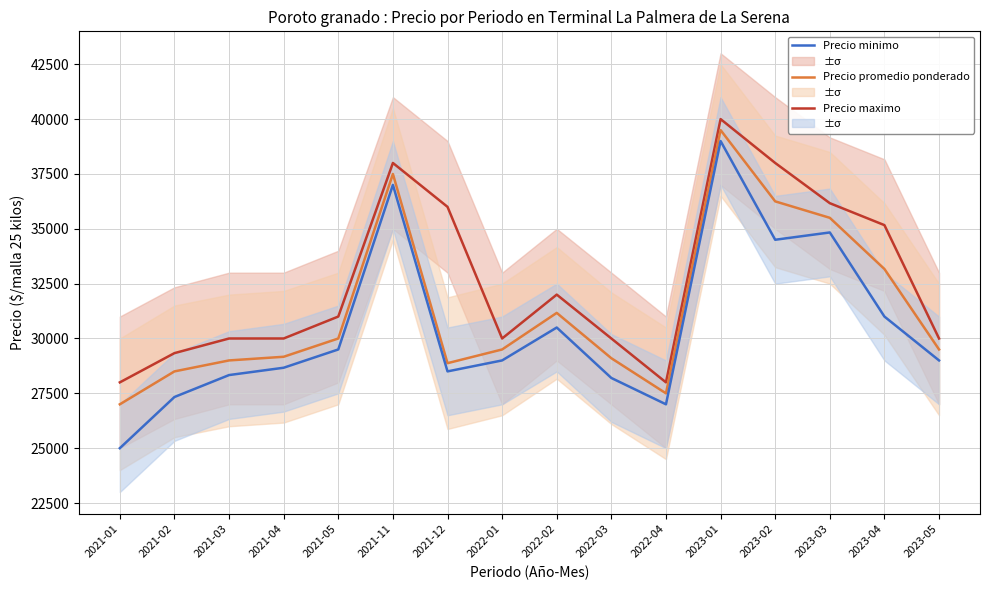

What are all the series names shown in the legend?

Precio maximo, Precio promedio ponderado, Precio minimo